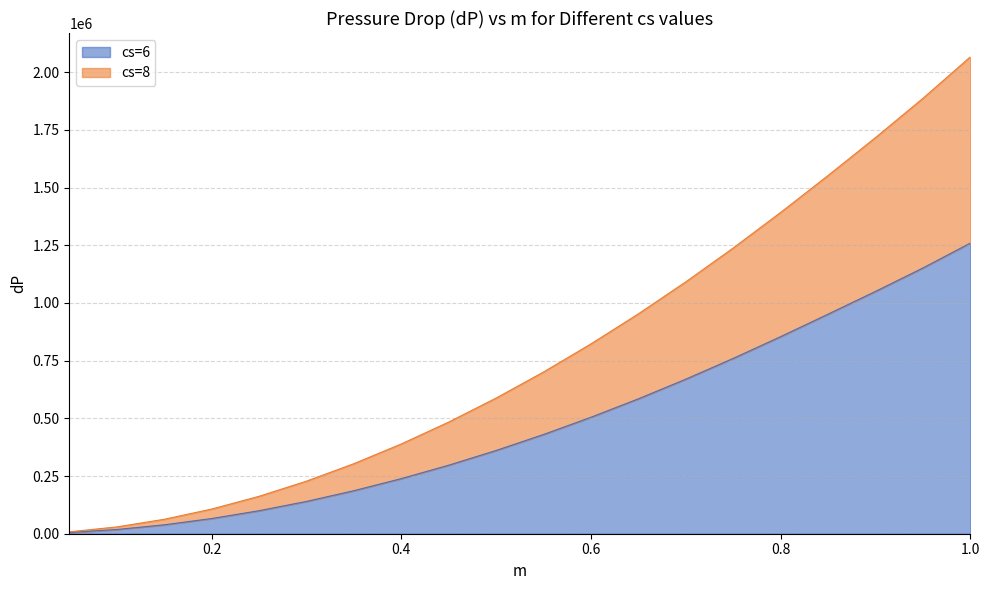

Is the value of cs=8 at 0.15 greater than the value of cs=6 at 0.65?

No